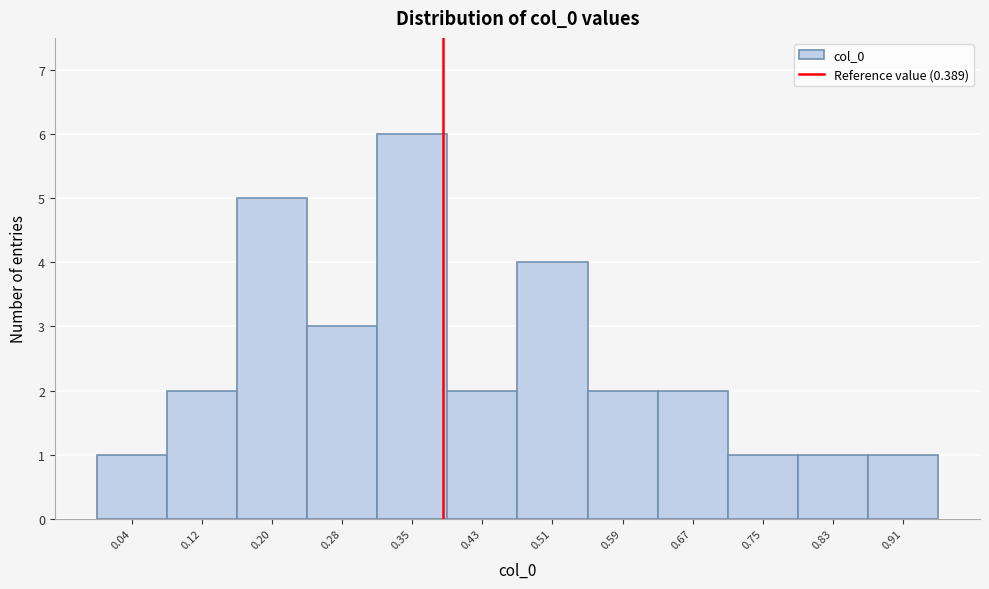

Reading left to right, list every bar in this chart as the range it spans on the x-axis followed by its height. Neither the bar edges nor the heights are printed on the chart, so give them approximately, as read against the axes.

0.00 to 0.08: 1
0.08 to 0.16: 2
0.16 to 0.24: 5
0.24 to 0.31: 3
0.31 to 0.39: 6
0.39 to 0.47: 2
0.47 to 0.55: 4
0.55 to 0.63: 2
0.63 to 0.71: 2
0.71 to 0.79: 1
0.79 to 0.87: 1
0.87 to 0.94: 1